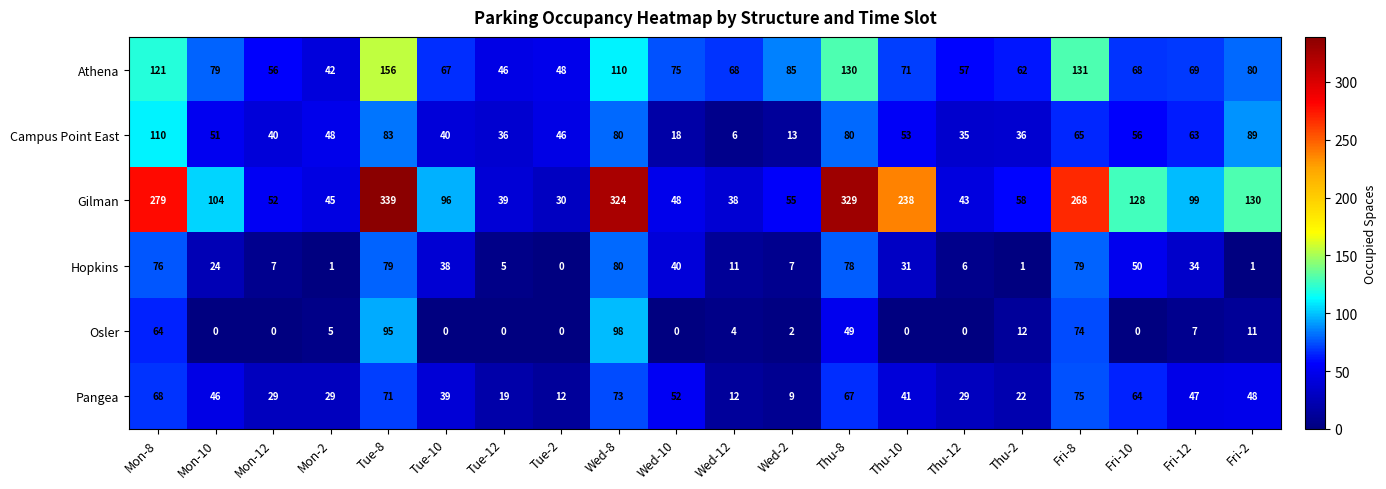

At which category is the sum across all series the highest?

Tue-8